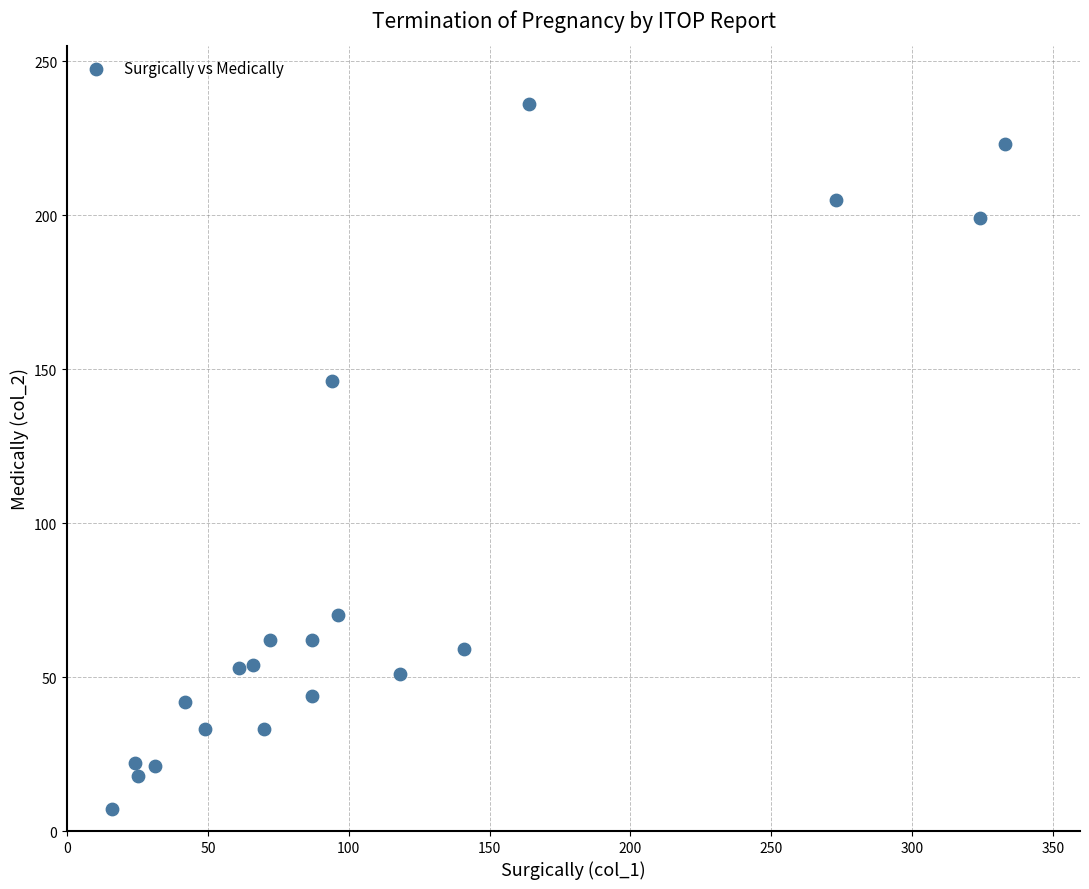

What Y value in the scatter plot is closest to 121?

146